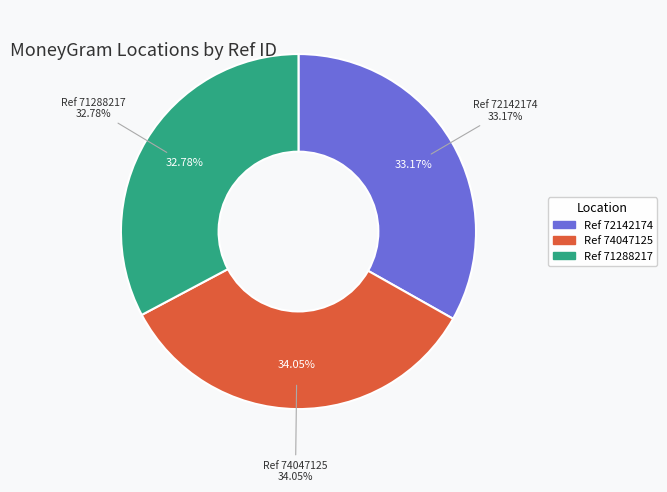

Rank the categories by value from highest to lowest.

CADENA COMERCIAL OXXO SA DE CV - #10ZAI5 (74047125), CADENA COMERCIAL OXXO SA DE CV - #10ZAI5 (72142174), OXXO - #10ZAI50NJE - SIDERMEX LOV (71288217)